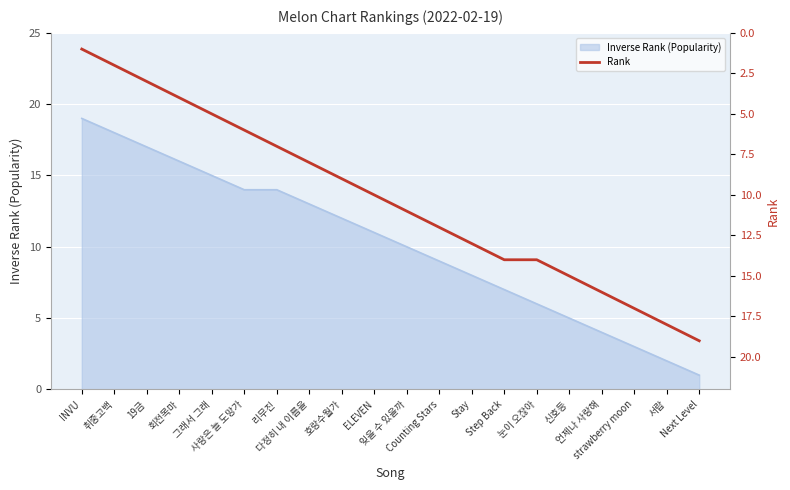

How many data points are above 11?

9